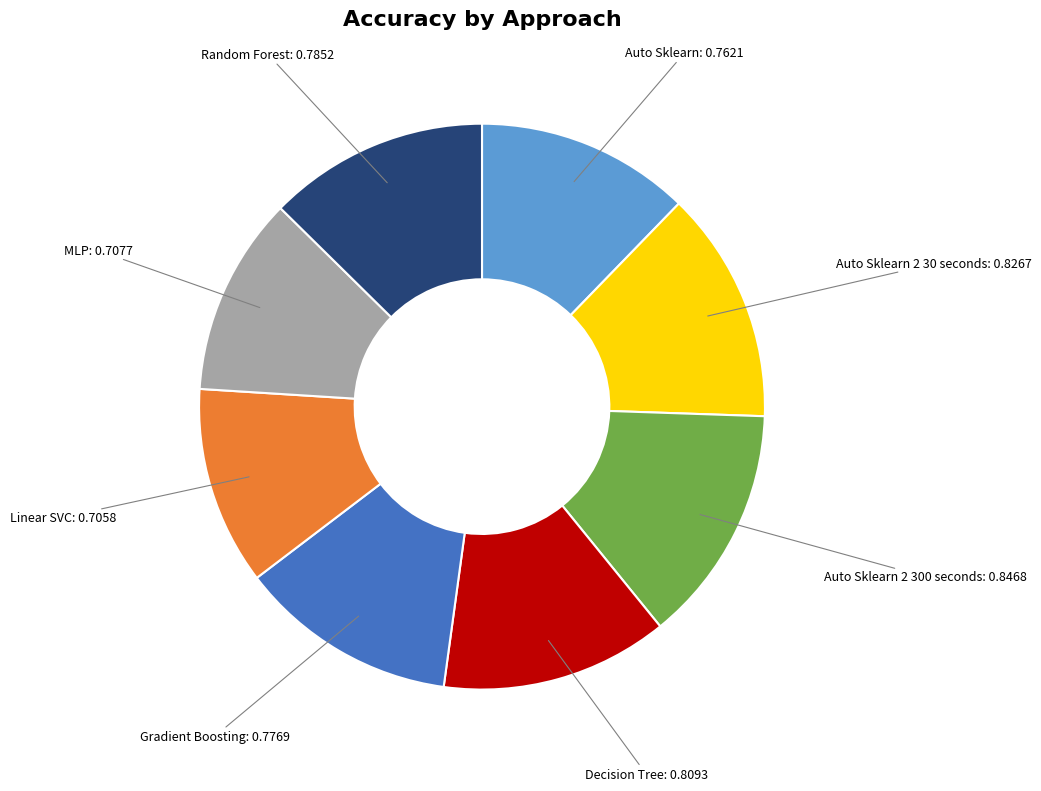

Is there any slice that represents more than half of the pie?

No